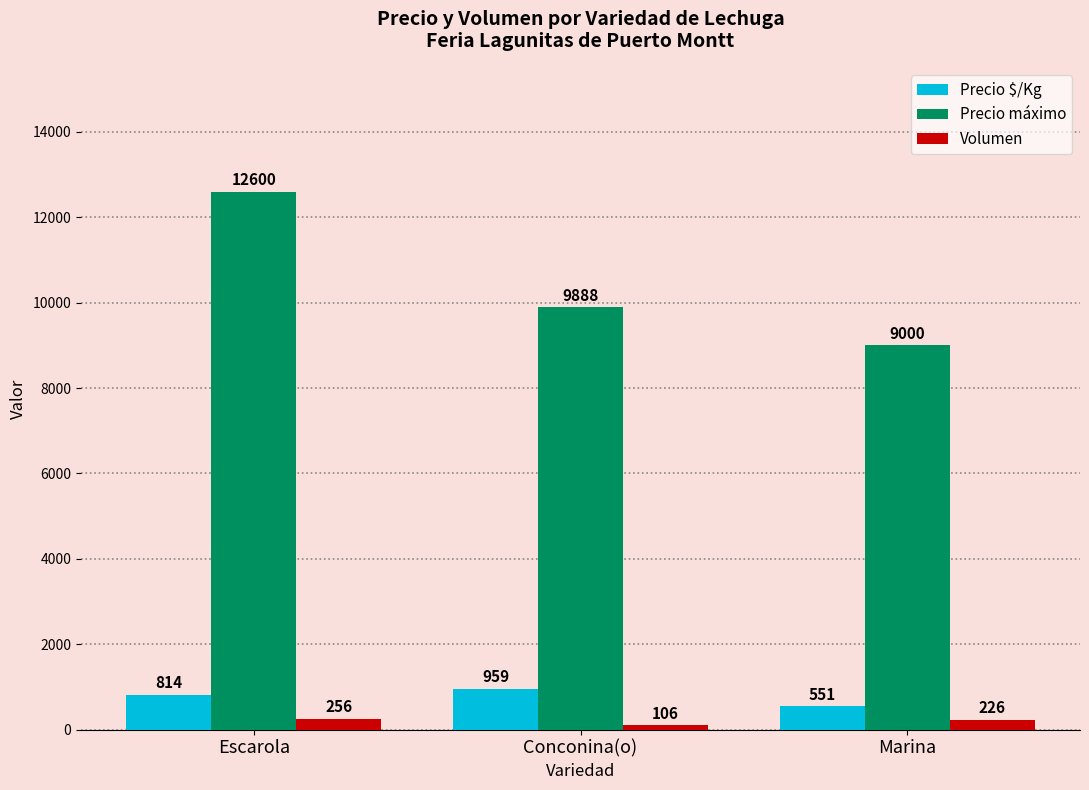

Which series changed the most between Escarola and Conconina(o)?

Precio máximo